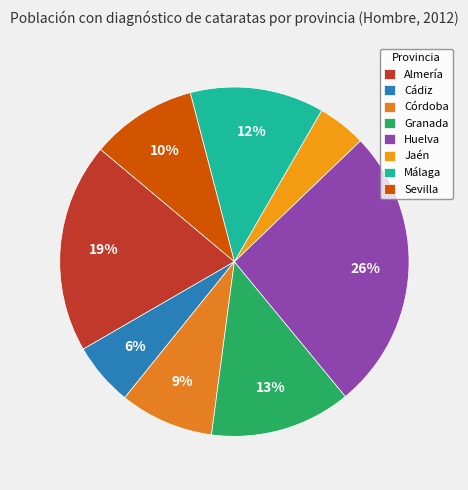

True or false: Córdoba accounts for 9% of the total.

True